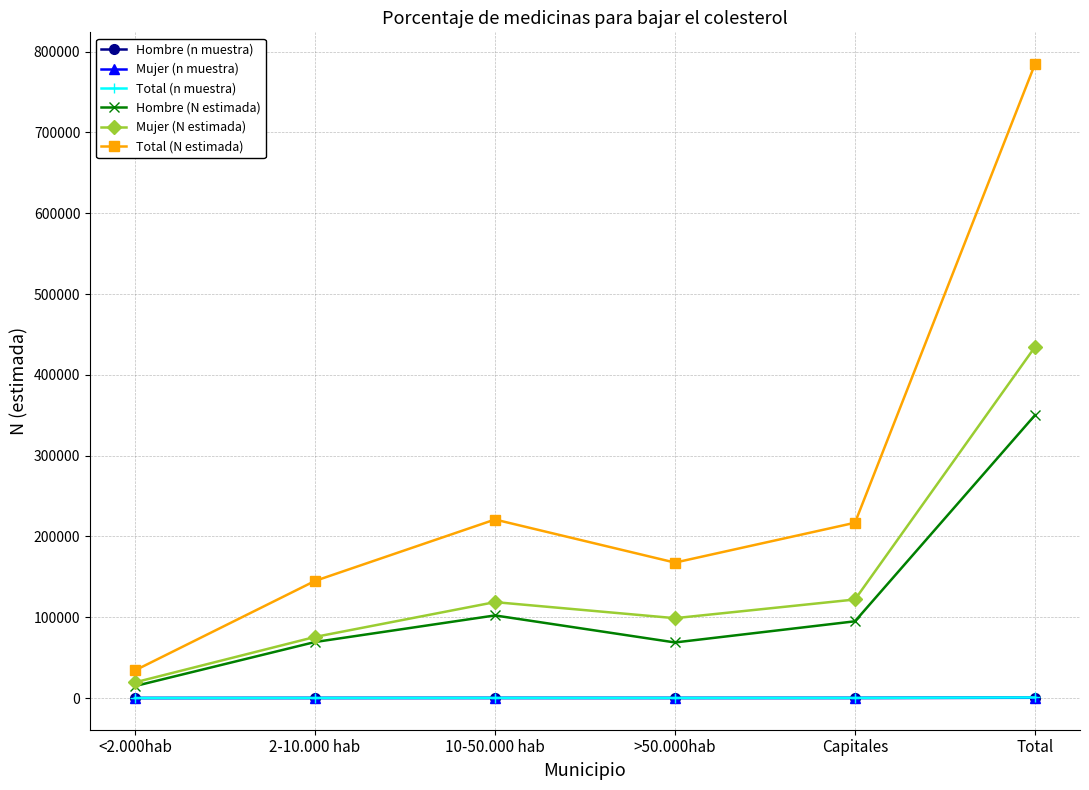

Between <2.000hab and 2-10.000 hab, which series saw the biggest shift?

Total (N estimada)